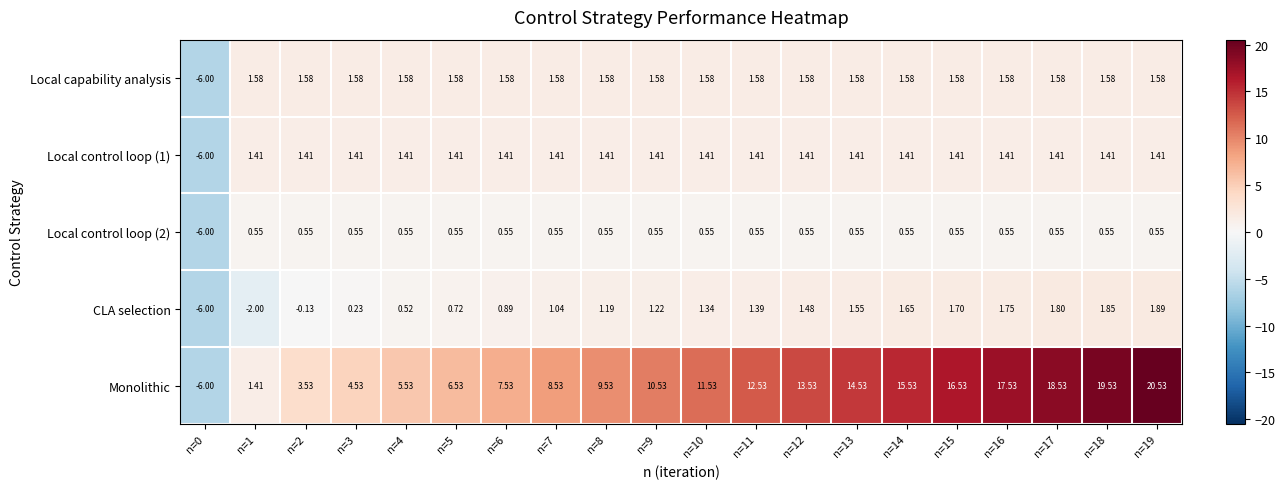

At how many categories does at least one series exceed 18?

3